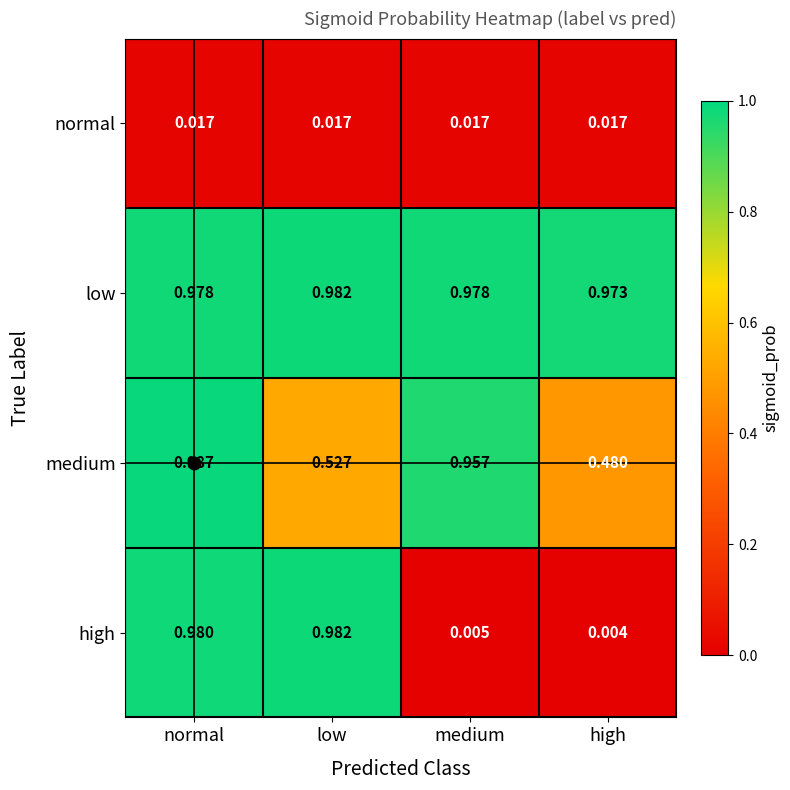

Which label corresponds to the largest value in the chart?

normal